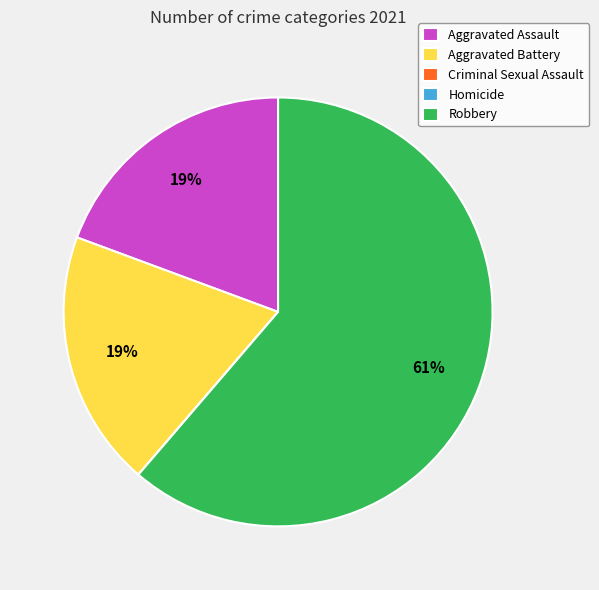

Is it true that Aggravated Battery is 27% of the pie?

False